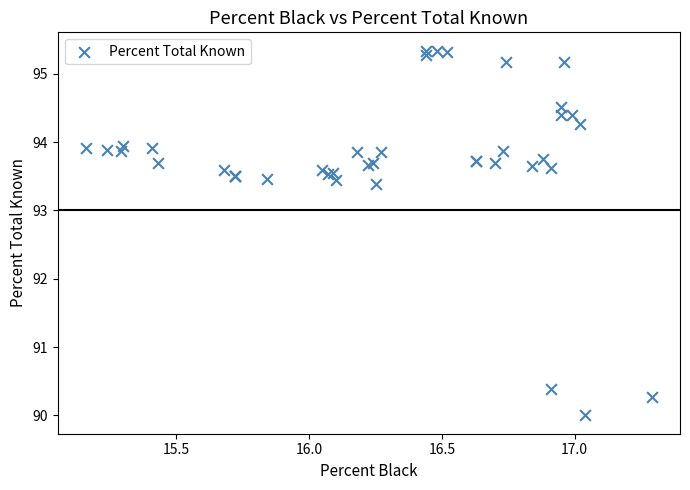

What Y value in the scatter plot is closest to 92?

93.4